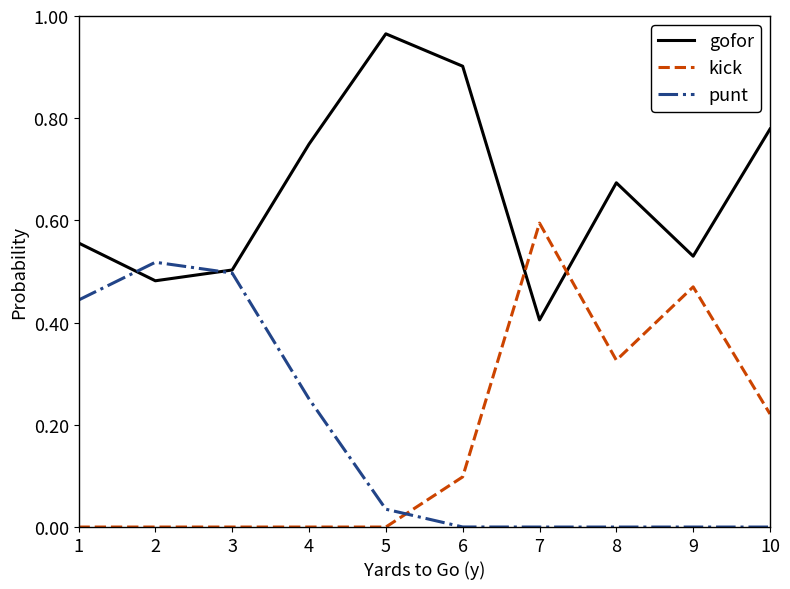

After their last crossing, which series has the higher values: punt or kick?

kick